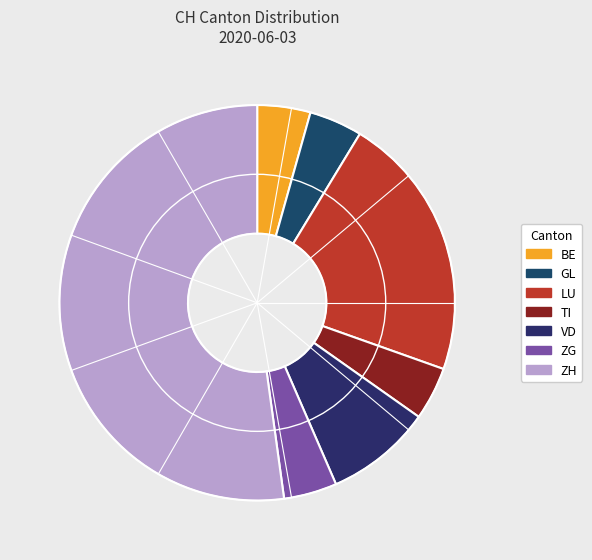

Count the number of slices in the pie.

7